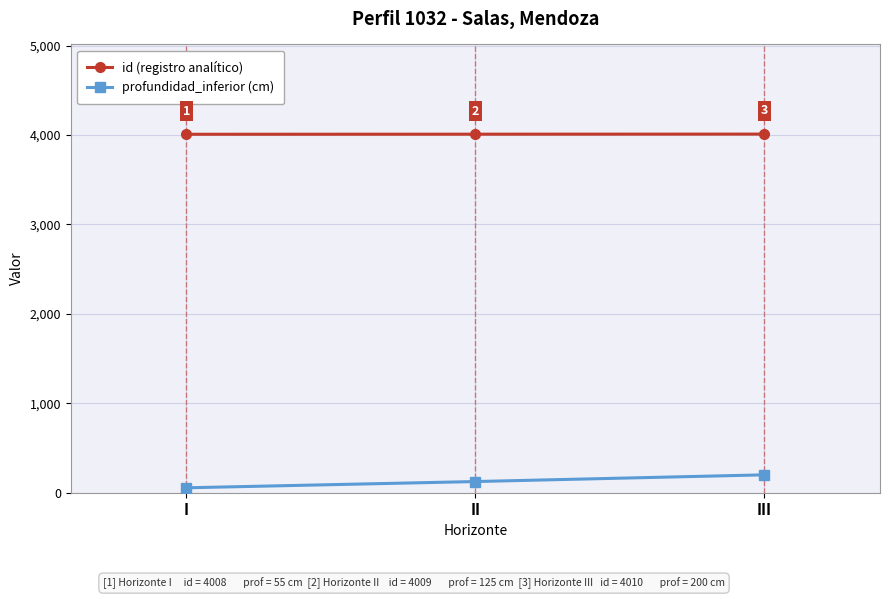

What is the value of the profundidad_inferior (cm) point at the 1st from the left?

55